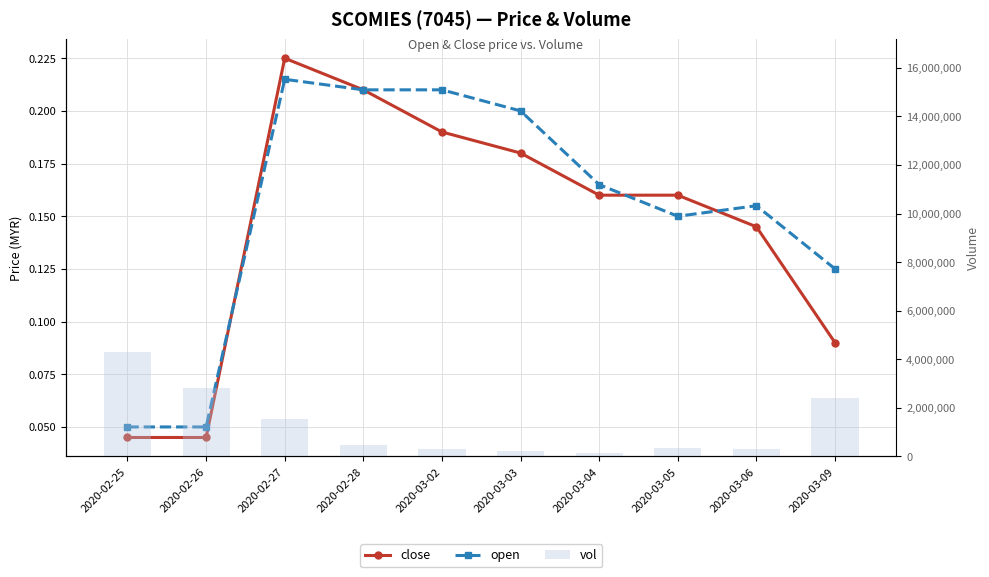

The open series shows 0.1 at 2020-02-25. True or false?

True